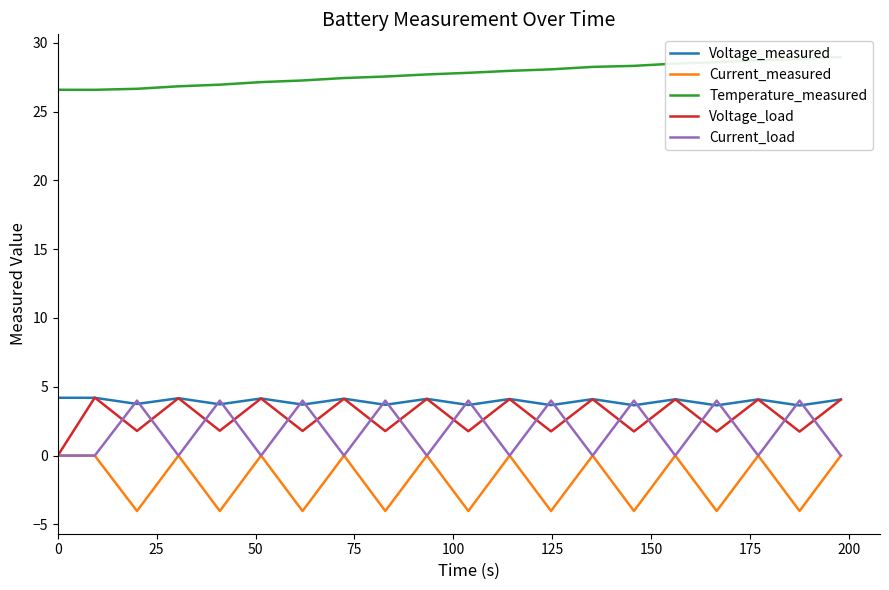

True or false: Voltage_measured and Current_measured intersect in this chart.

False